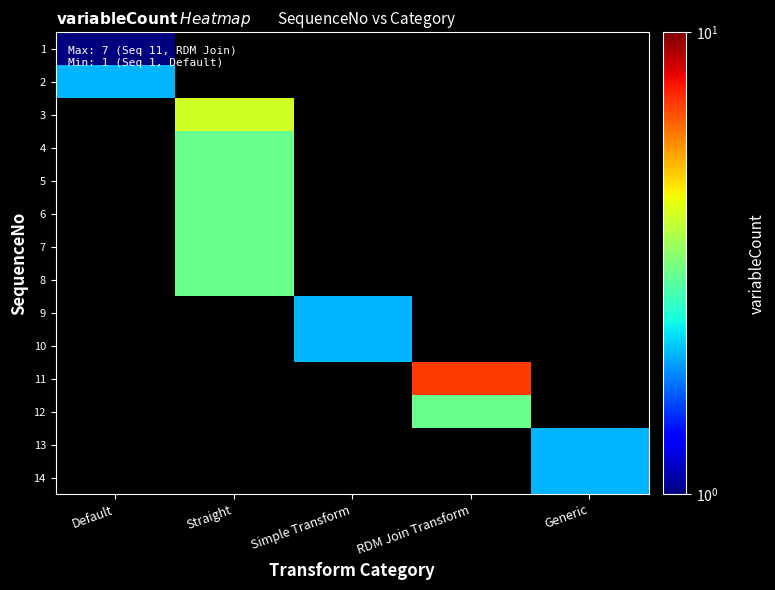

At which label is 1 closest to 1?

Default